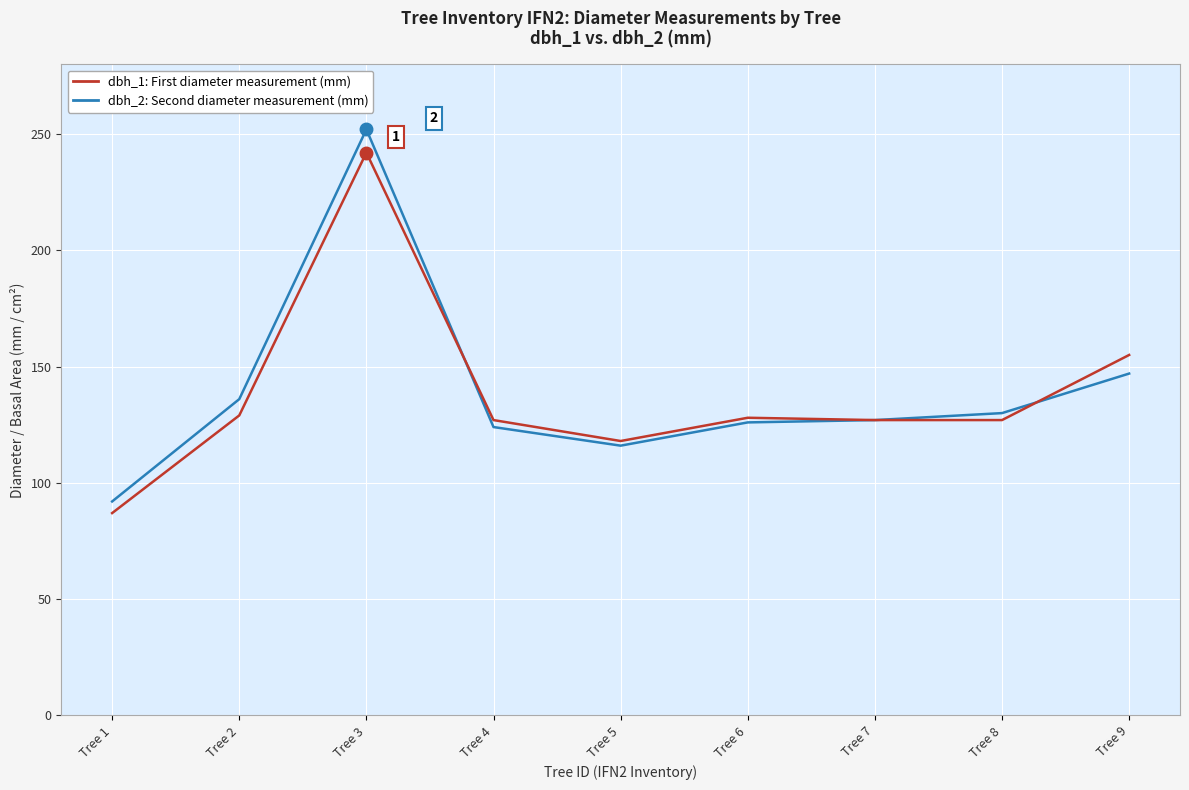

Where is the first local maximum for dbh_2: Second diameter measurement (mm)?

Tree 3